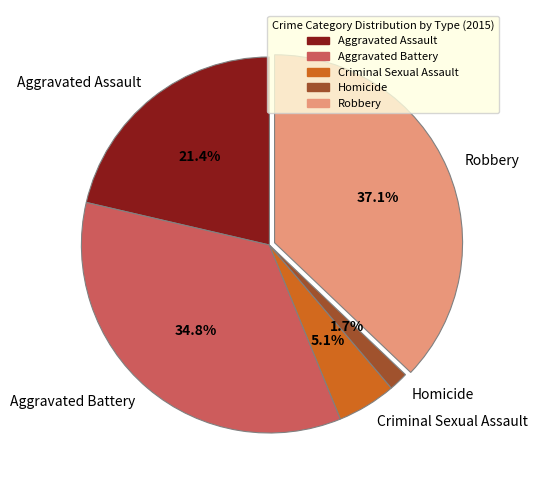

How much of the chart is everything except Homicide?

98.3%